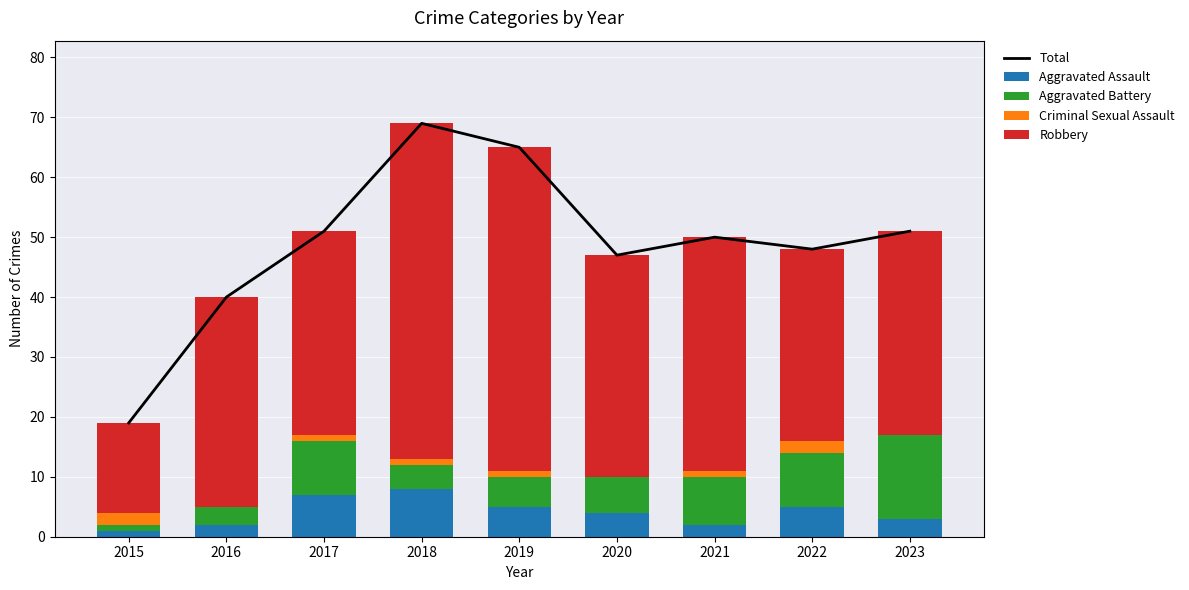

What is the sum of all Total values?

440